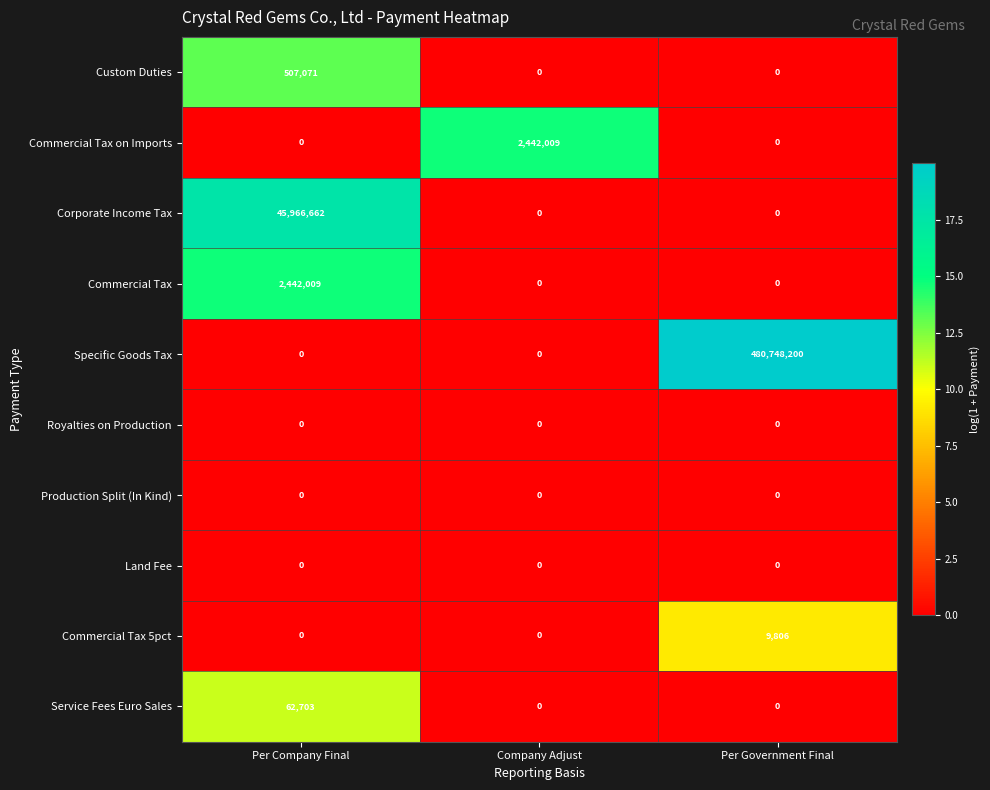

Reading right to left, transcribe all the data shown in this chart.

Custom Duties: Per Government Final=0	Company Adjust=0	Per Company Final=507071
Commercial Tax on Imports: Per Government Final=0	Company Adjust=2442009	Per Company Final=0
Corporate Income Tax: Per Government Final=0	Company Adjust=0	Per Company Final=45966662
Commercial Tax: Per Government Final=0	Company Adjust=0	Per Company Final=2442009
Specific Goods Tax: Per Government Final=480748200	Company Adjust=0	Per Company Final=0
Royalties on Production: Per Government Final=0	Company Adjust=0	Per Company Final=0
Production Split (In Kind): Per Government Final=0	Company Adjust=0	Per Company Final=0
Land Fee: Per Government Final=0	Company Adjust=0	Per Company Final=0
Commercial Tax 5pct: Per Government Final=9806	Company Adjust=0	Per Company Final=0
Service Fees Euro Sales: Per Government Final=0	Company Adjust=0	Per Company Final=62703